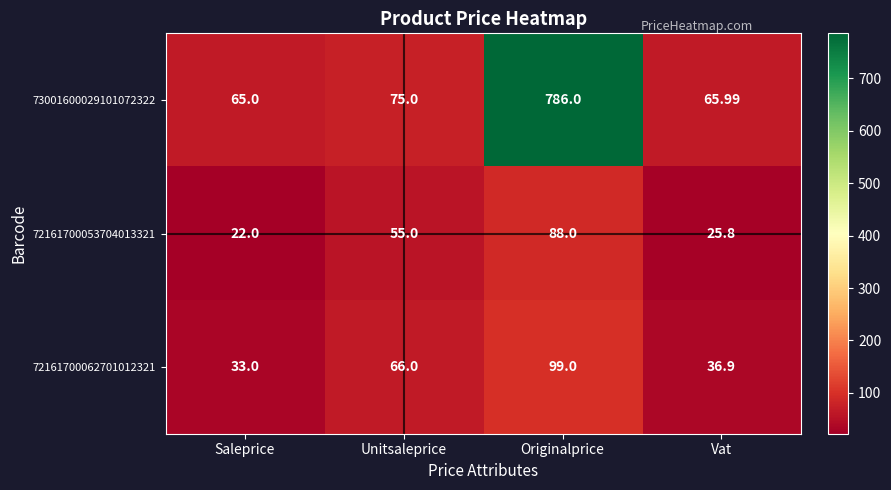

At which category is the sum across all series the highest?

Originalprice